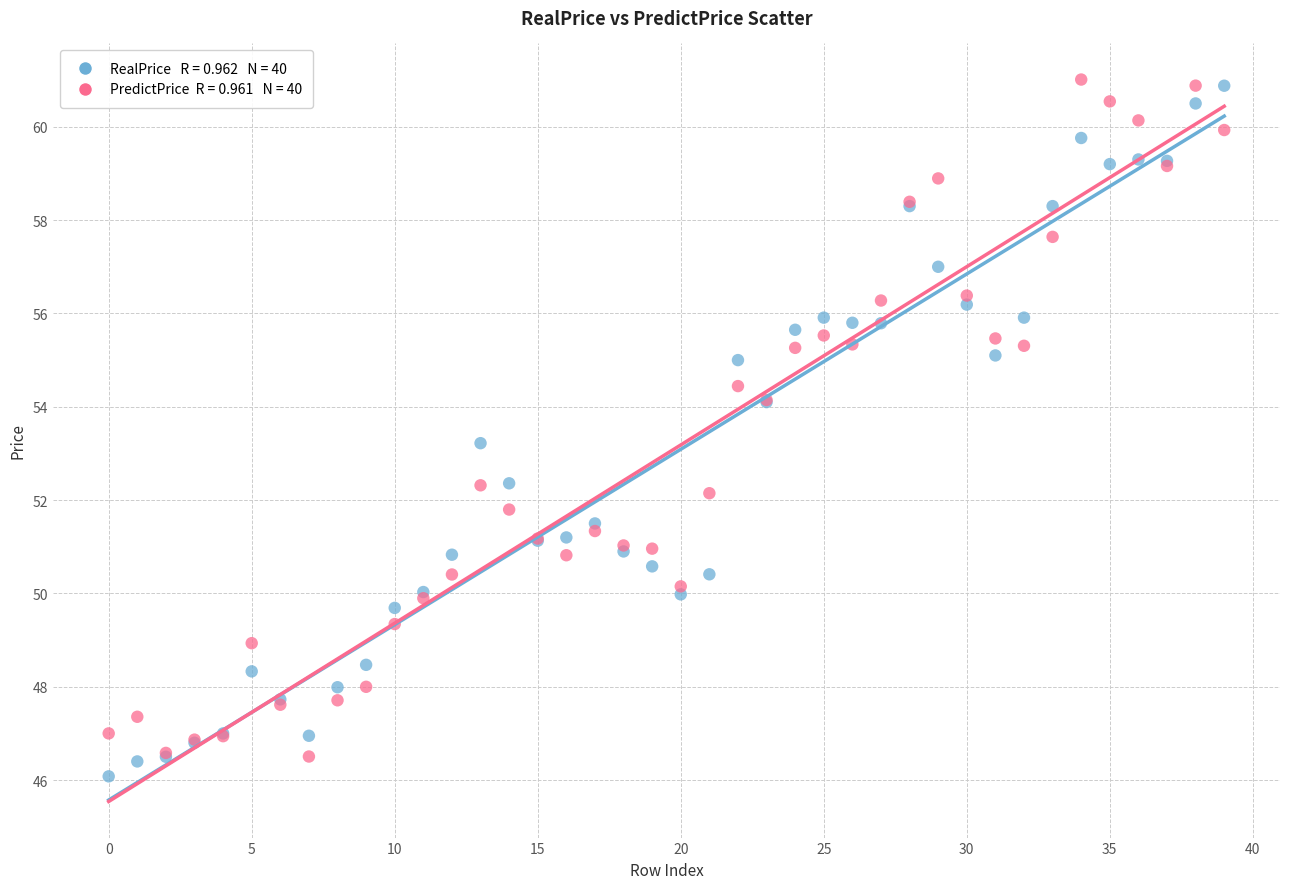

Across all series, what Y value is closest to 53?

53.2